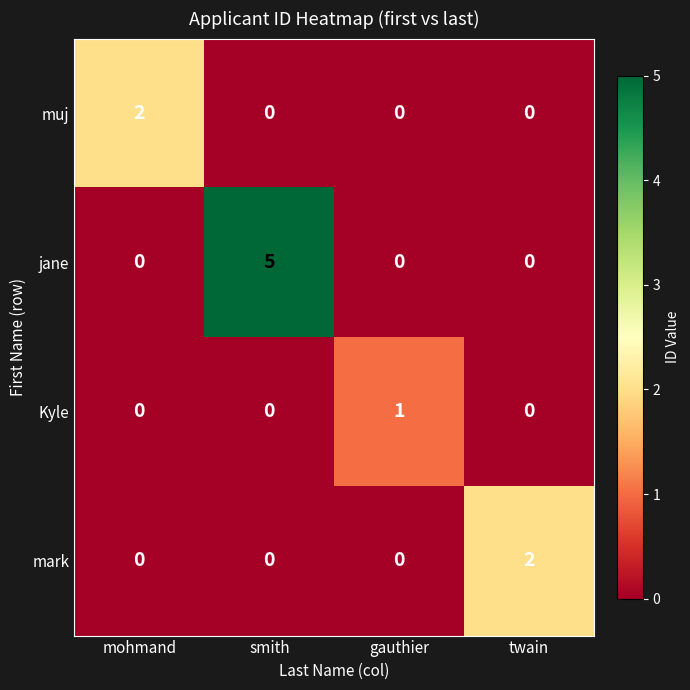

Reading left to right, list all the values displayed in this chart.

muj: 2	0	0	0
jane: 0	5	0	0
Kyle: 0	0	1	0
mark: 0	0	0	2